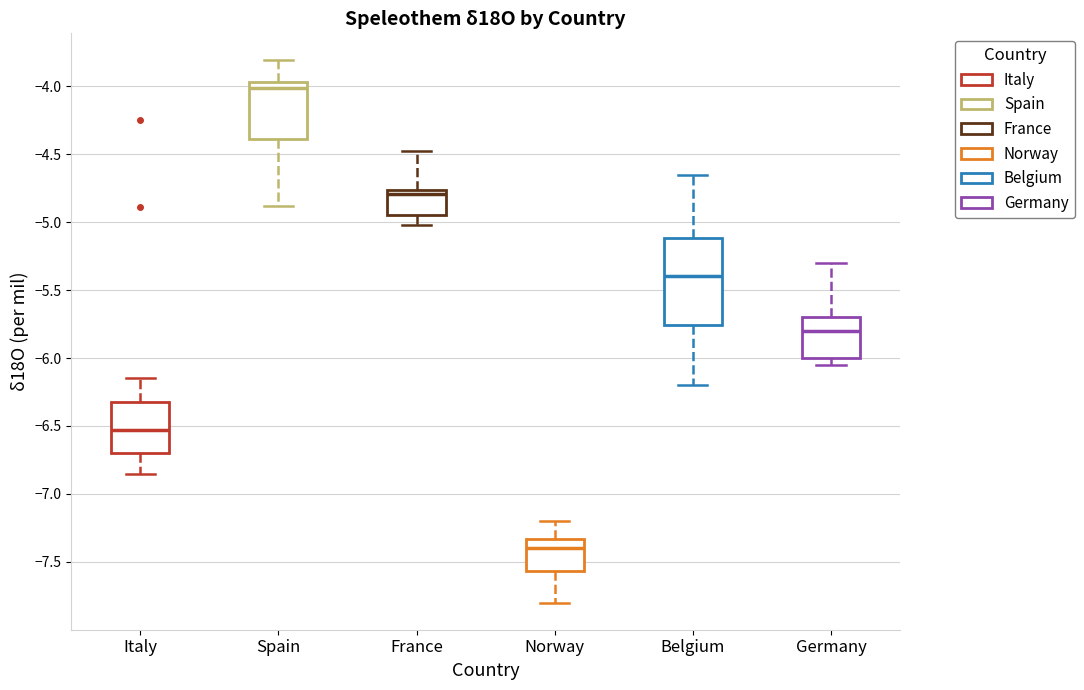

Which box is the tallest, from its lower edge to its upper edge?

Belgium